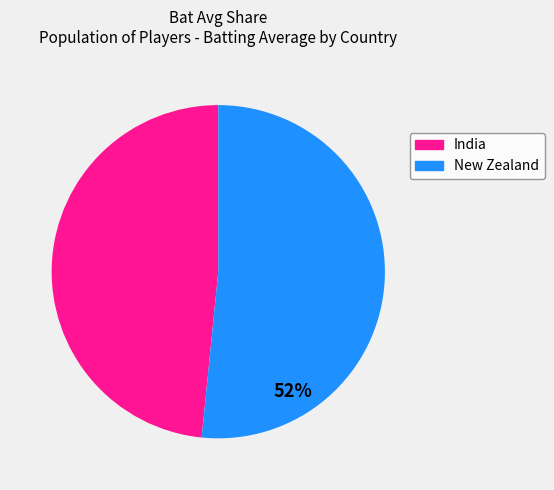

Rank the categories by value from highest to lowest.

New Zealand, India